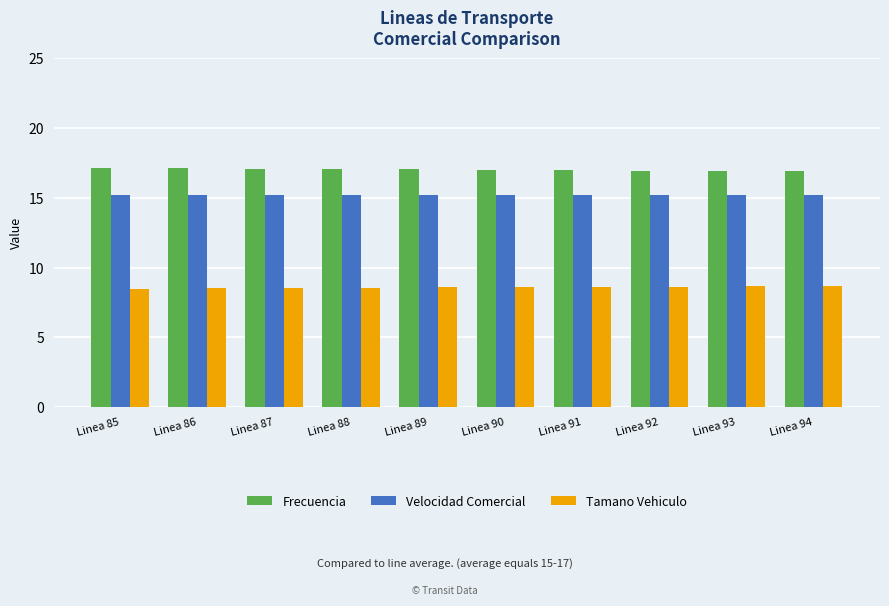

True or false: Tamano Vehiculo has a value of 2.0 at Linea 94.

False